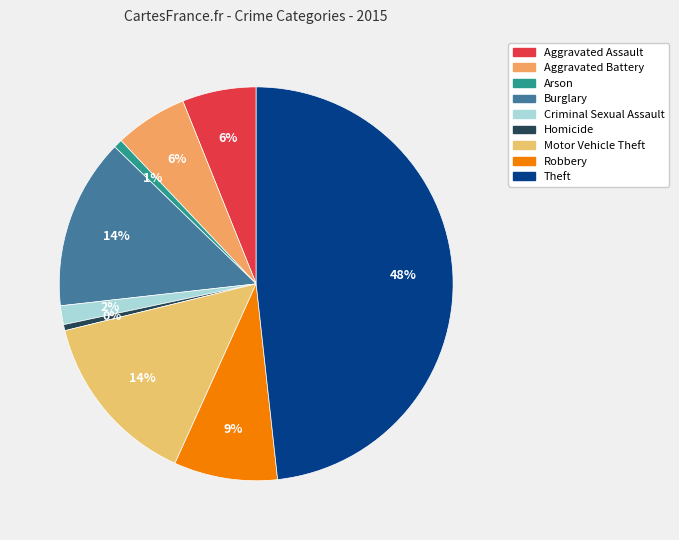

Is there a majority slice in this chart?

No